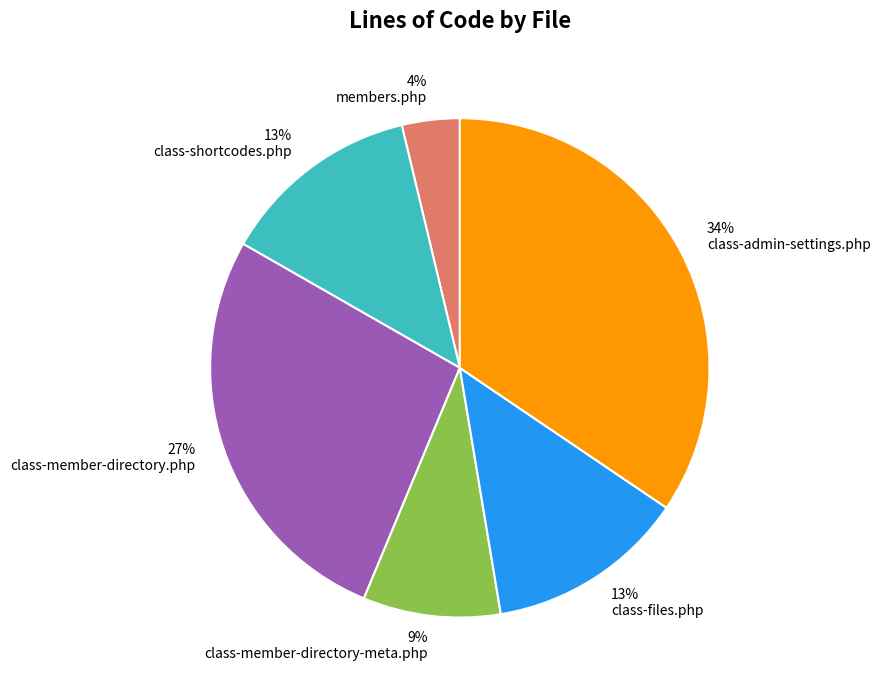

What is the smallest slice in the pie chart?

members.php